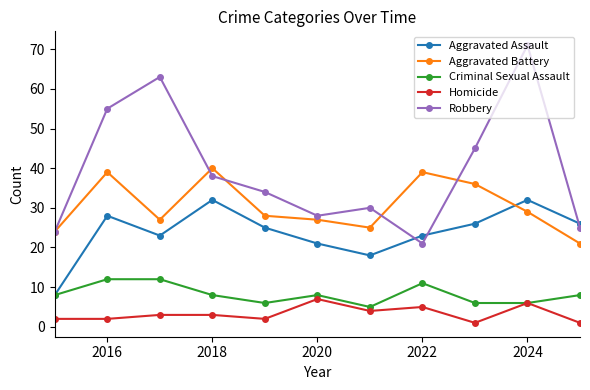

How many interior local valleys does the Aggravated Assault series have?

2